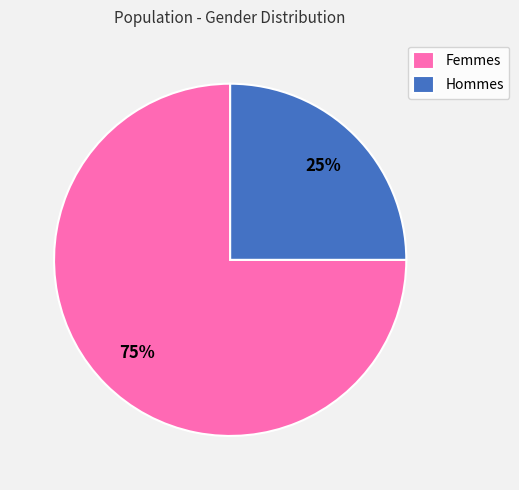

To the nearest percent, what is the difference between the Femmes and Hommes slice percentages?

50%